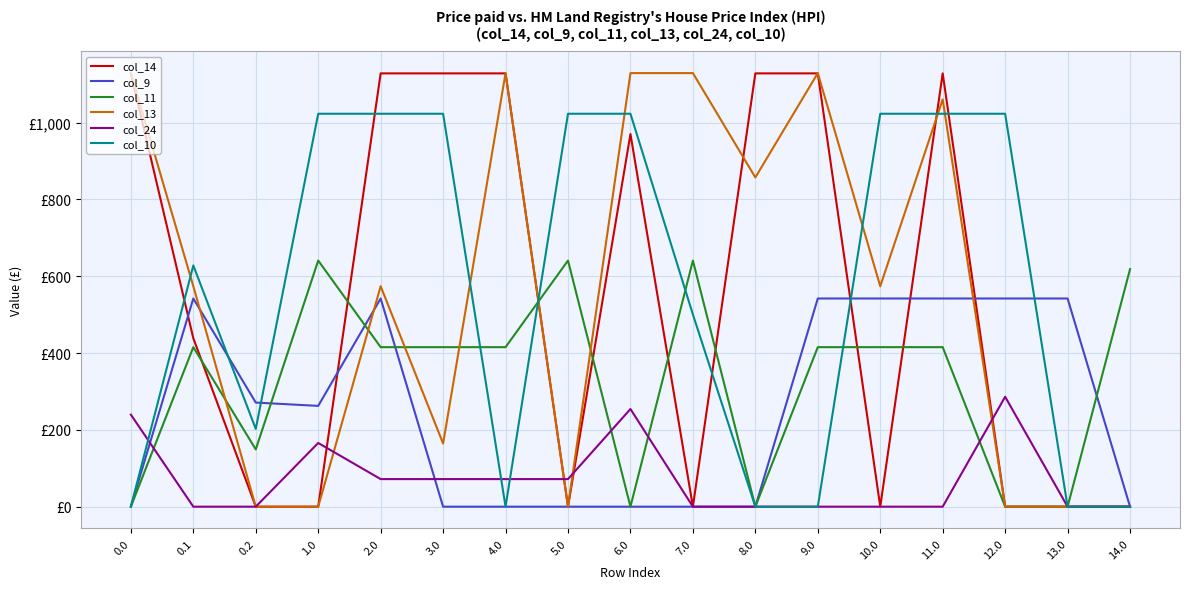

What is the sum of the col_9 values at 0.1 and 1.0?

804.6